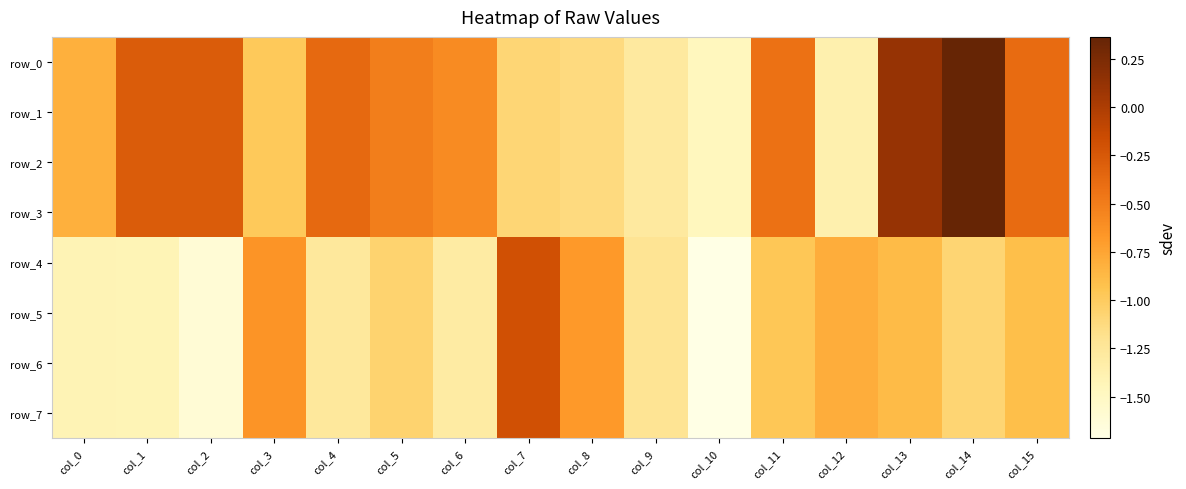

Between col_7 and col_12, which is larger?

col_7